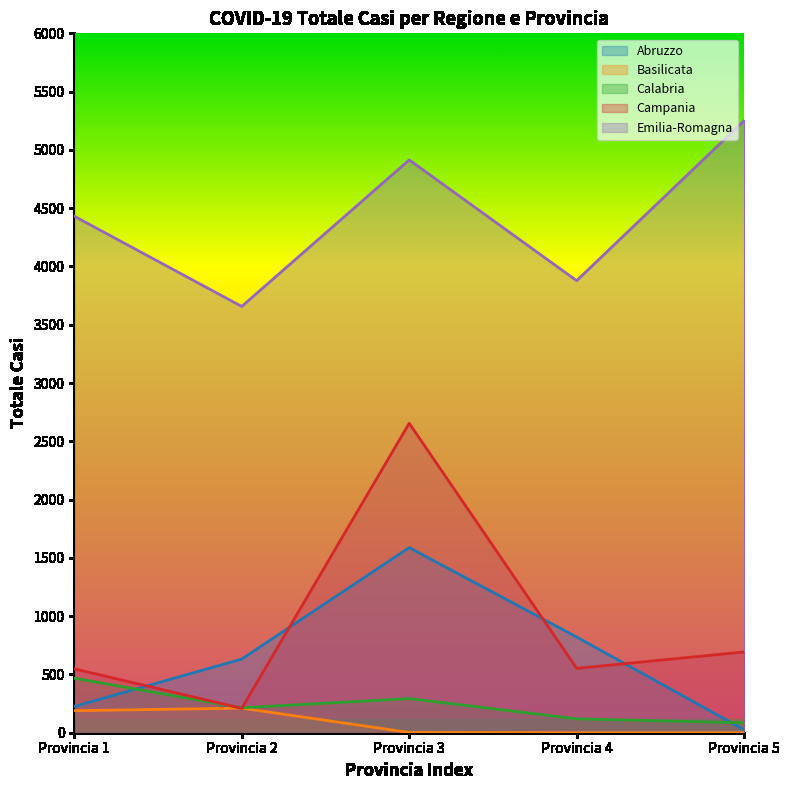

Where do Campania and Basilicata first cross each other?

Provincia 1 and Provincia 2